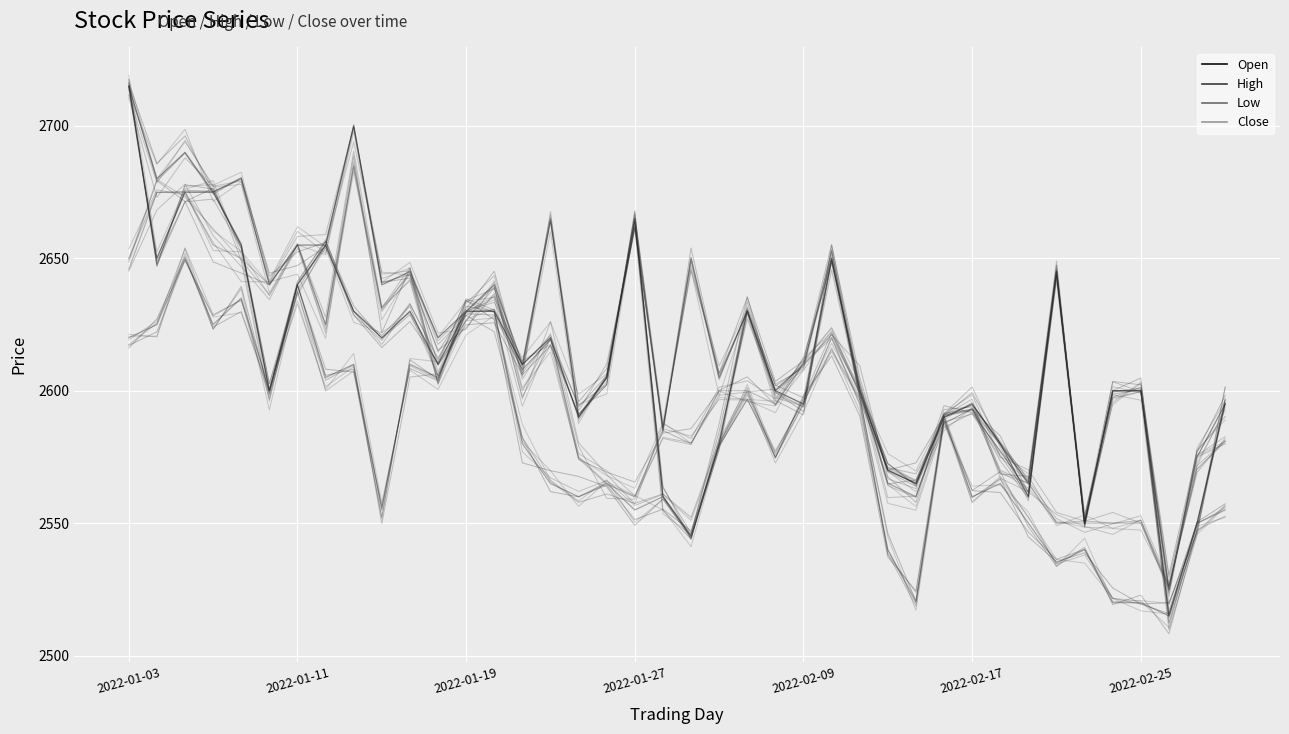

How many lines are shown in the chart?

4